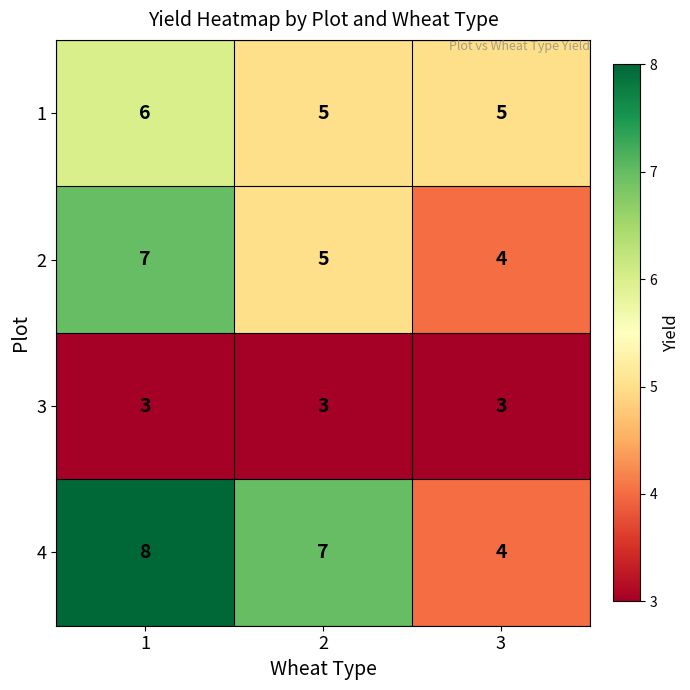

Reading left to right, list all the values displayed in this chart.

1: 6	5	5
2: 7	5	4
3: 3	3	3
4: 8	7	4